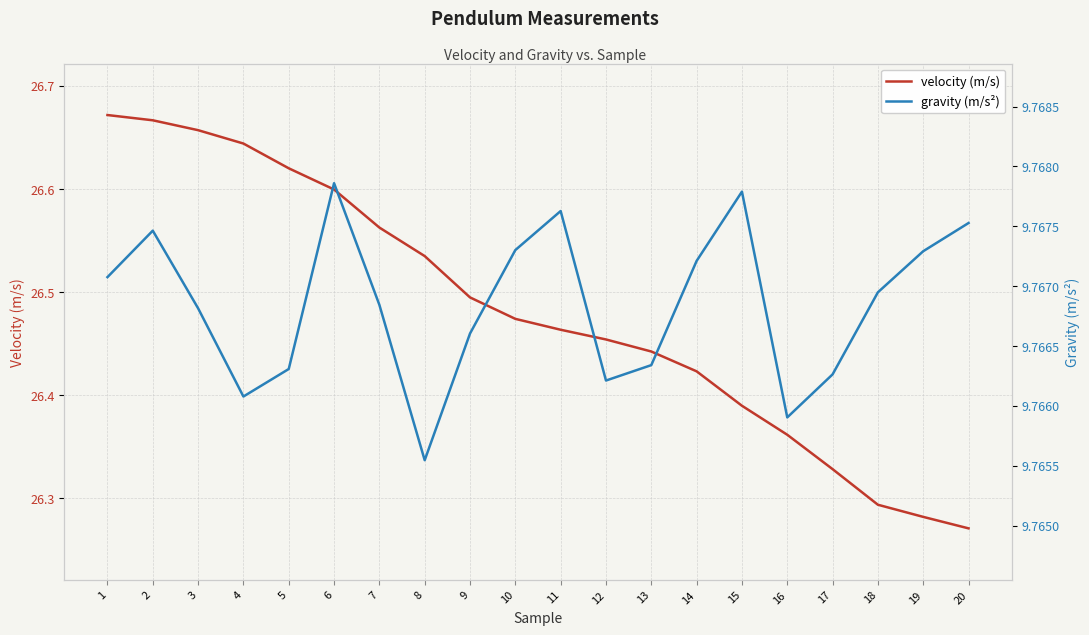

What is the sum of the velocity (m/s) values at 11 and 1?

53.1